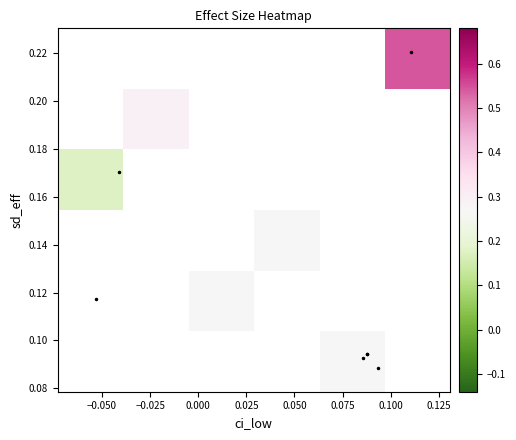

Count the number of categories in the chart.

6